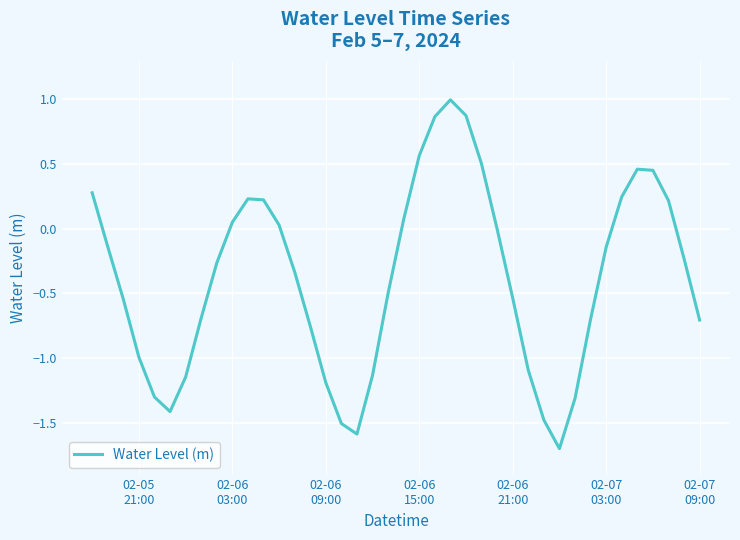

What is the average value?

-0.4